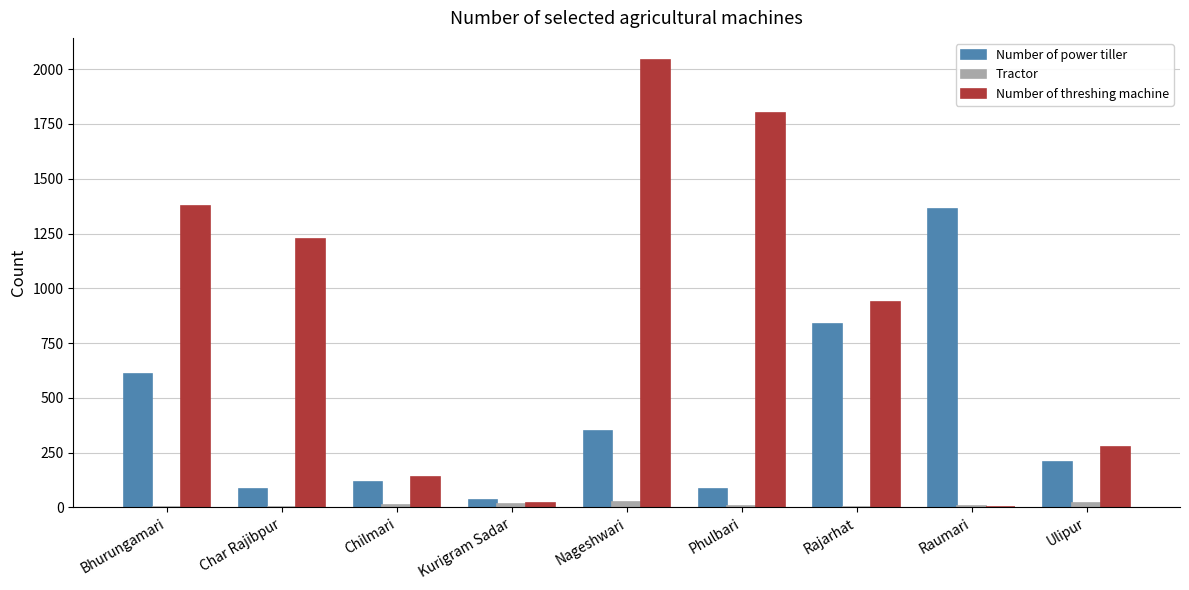

What is the total value across all series at Rajarhat?

1776